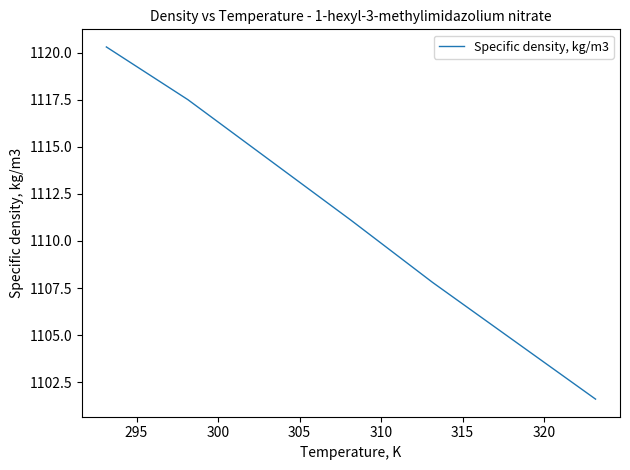

Reading left to right, transcribe all the data shown in this chart.

1120.3	1117.5	1114.3	1111.1	1107.8	1104.7	1101.6